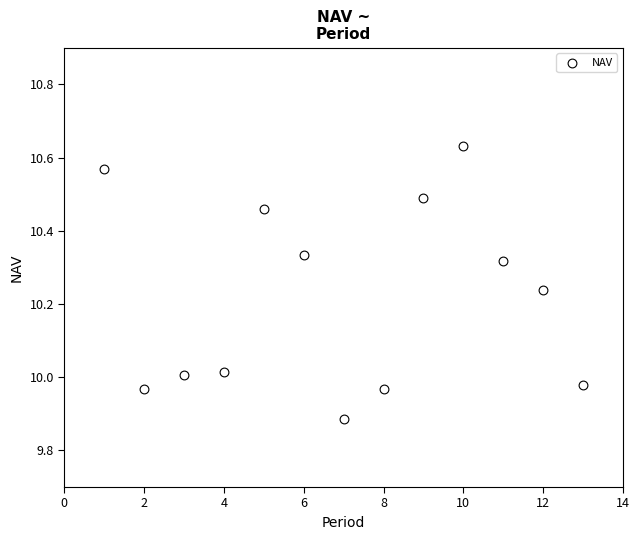

What is the range of Y values (max minus min)?

0.7